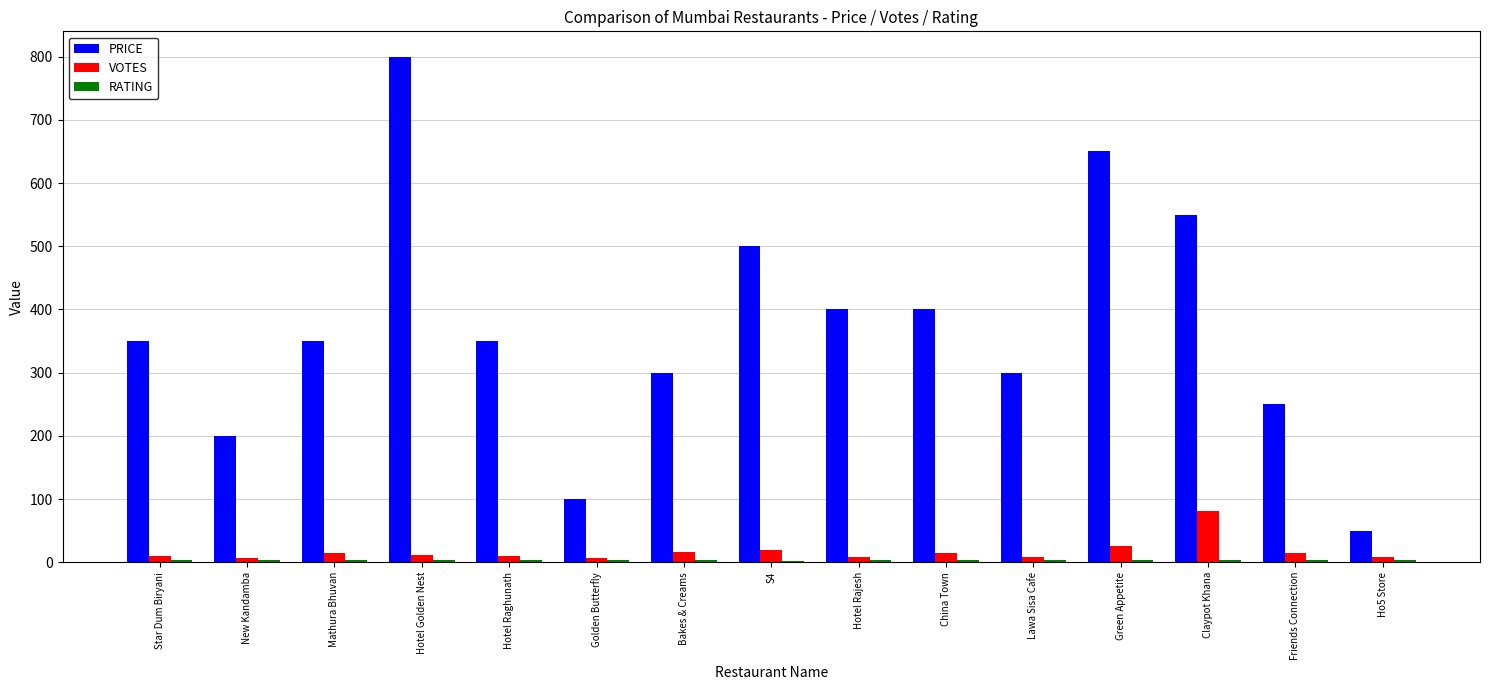

Which series has the largest range (max minus min)?

PRICE